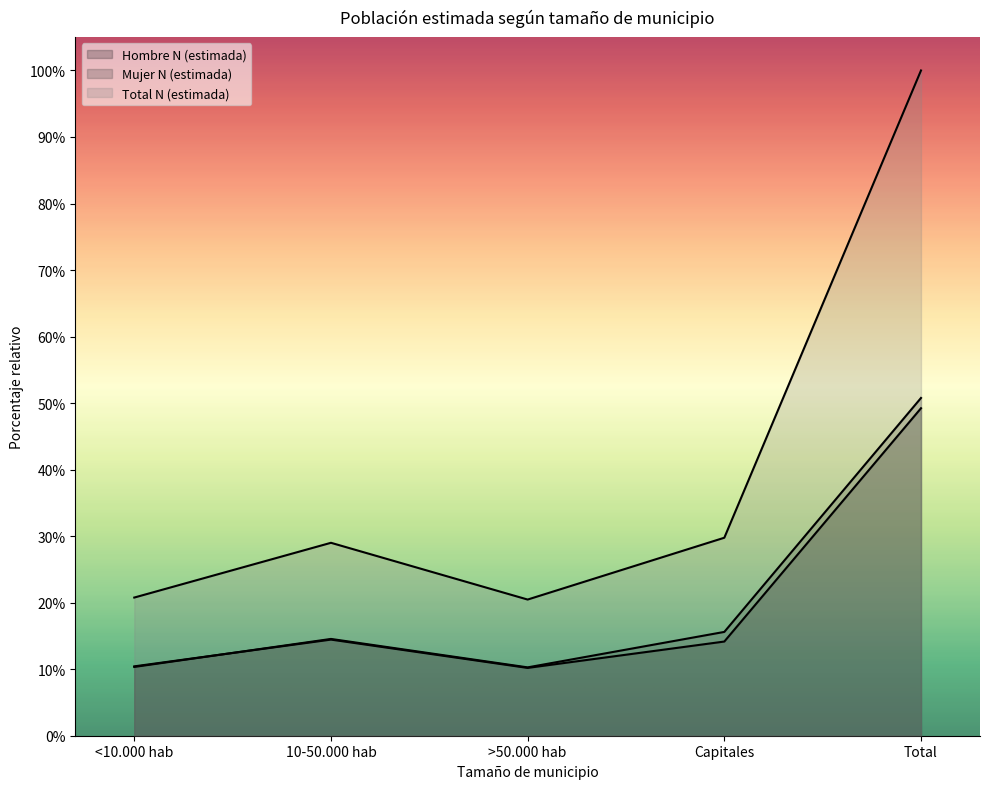

At how many categories does at least one series exceed 3860138?

1